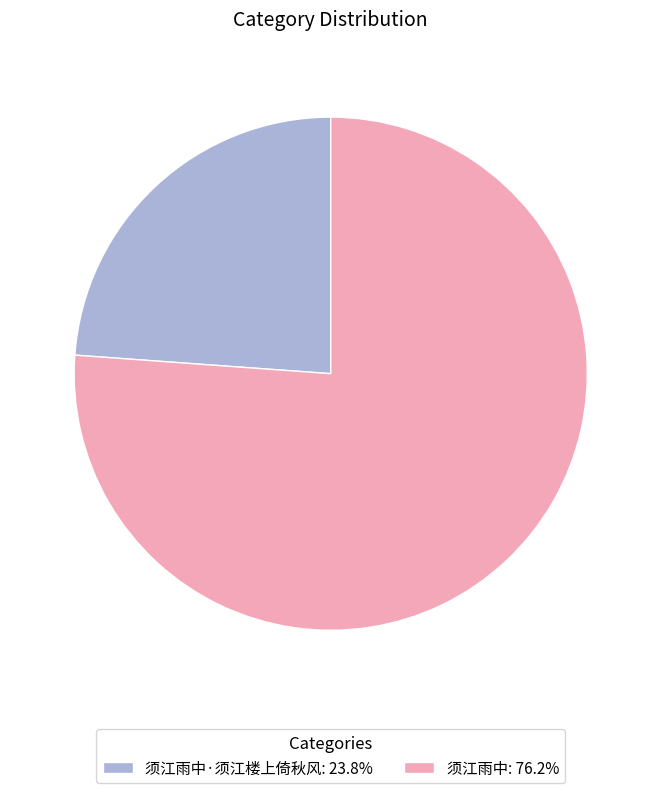

Approximately how many times larger is the value at 须江雨中: 76.2% compared to 须江雨中·须江楼上倚秋风: 23.8%?

3.2